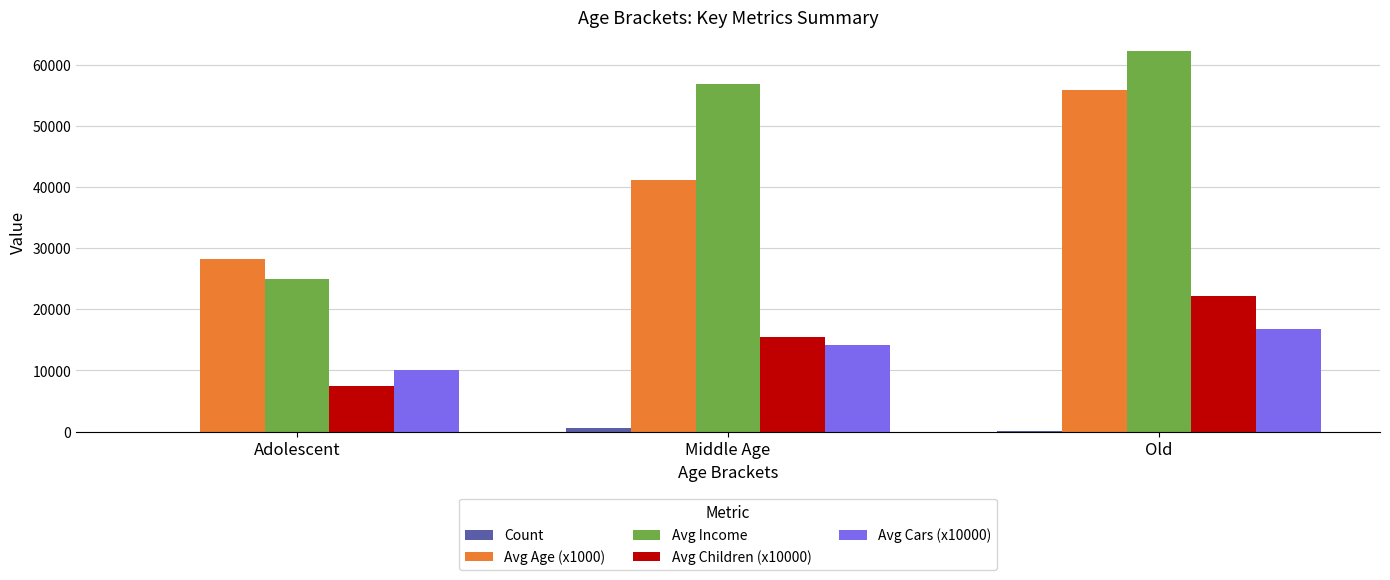

Which series changed the most between Adolescent and Middle Age?

Avg Income